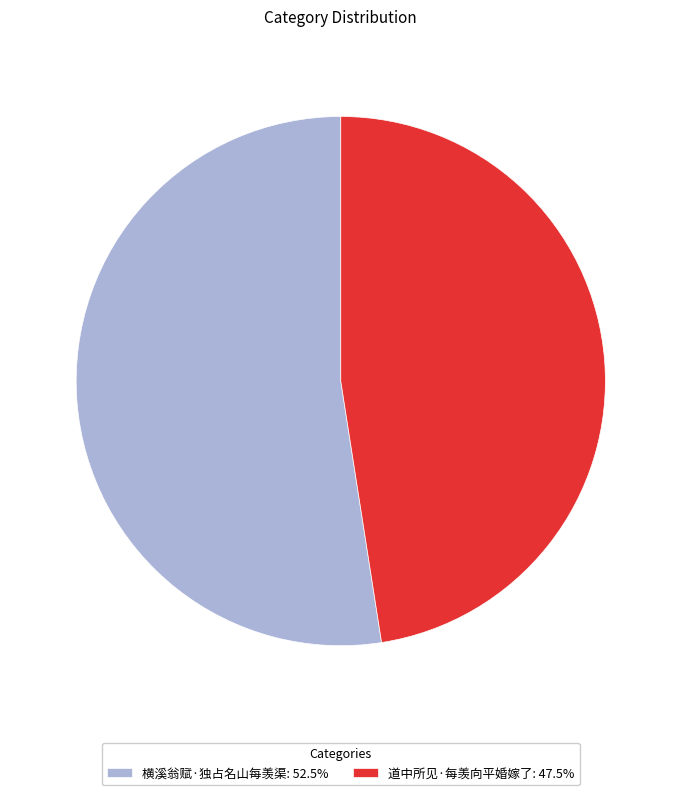

What is the ratio of the value at 道中所见·每羡向平婚嫁了: 47.5% to the value at 横溪翁赋·独占名山每羡渠: 52.5%?

0.9